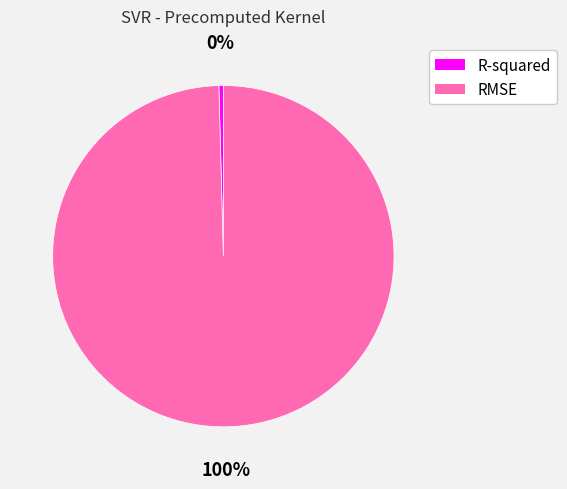

Does R-squared account for over 50% of the chart?

No